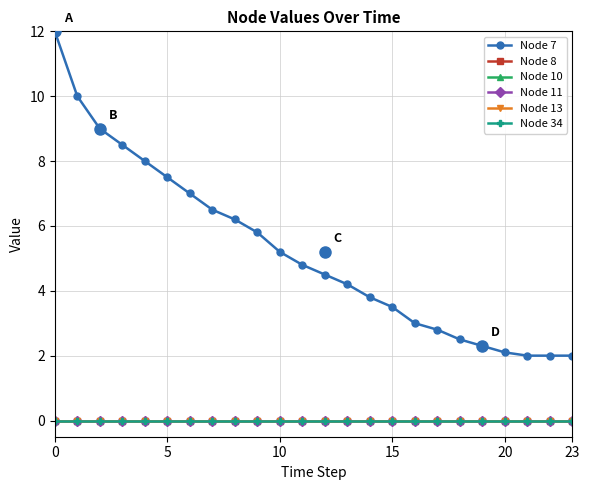

Does the chart have visible grid lines?

Yes